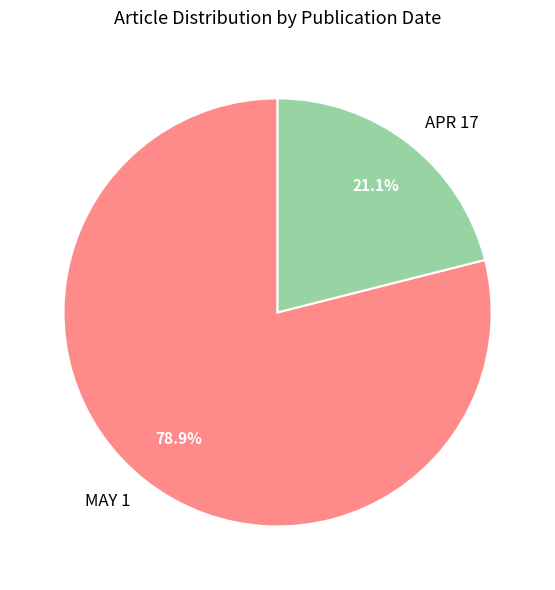

How much of the chart is everything except MAY 1?

21.1%